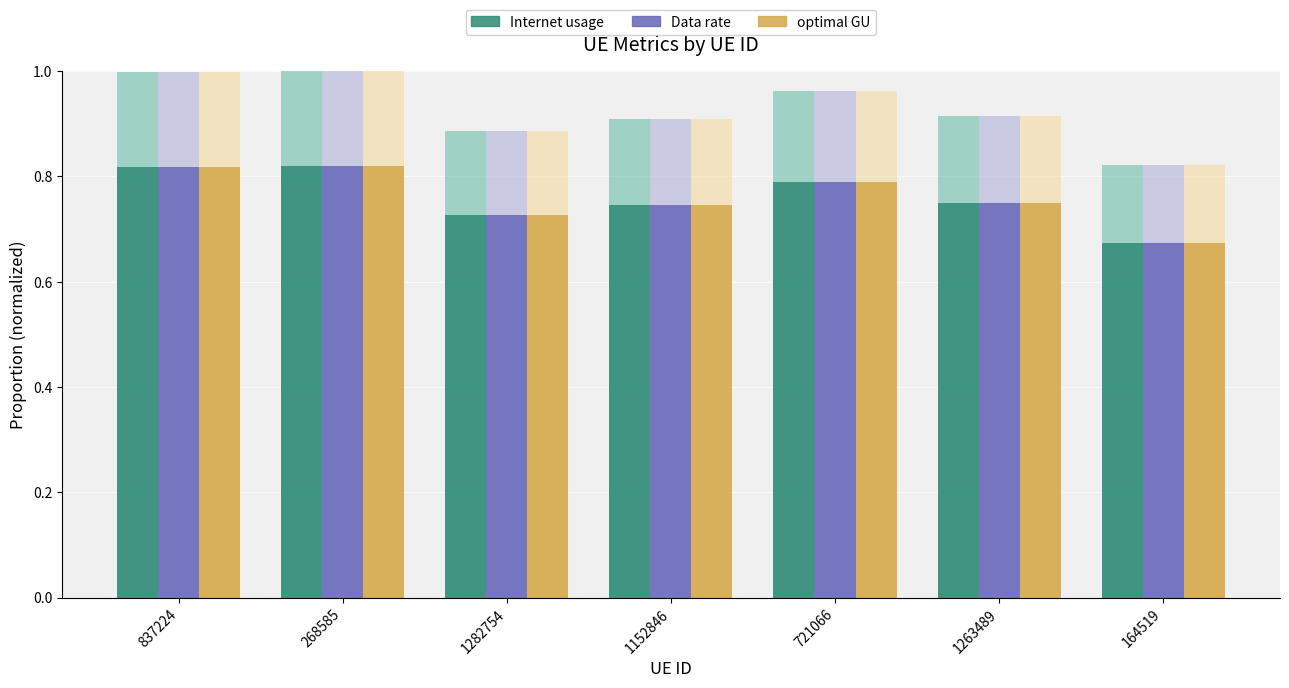

What is the total value across all series at 268585?

5.5